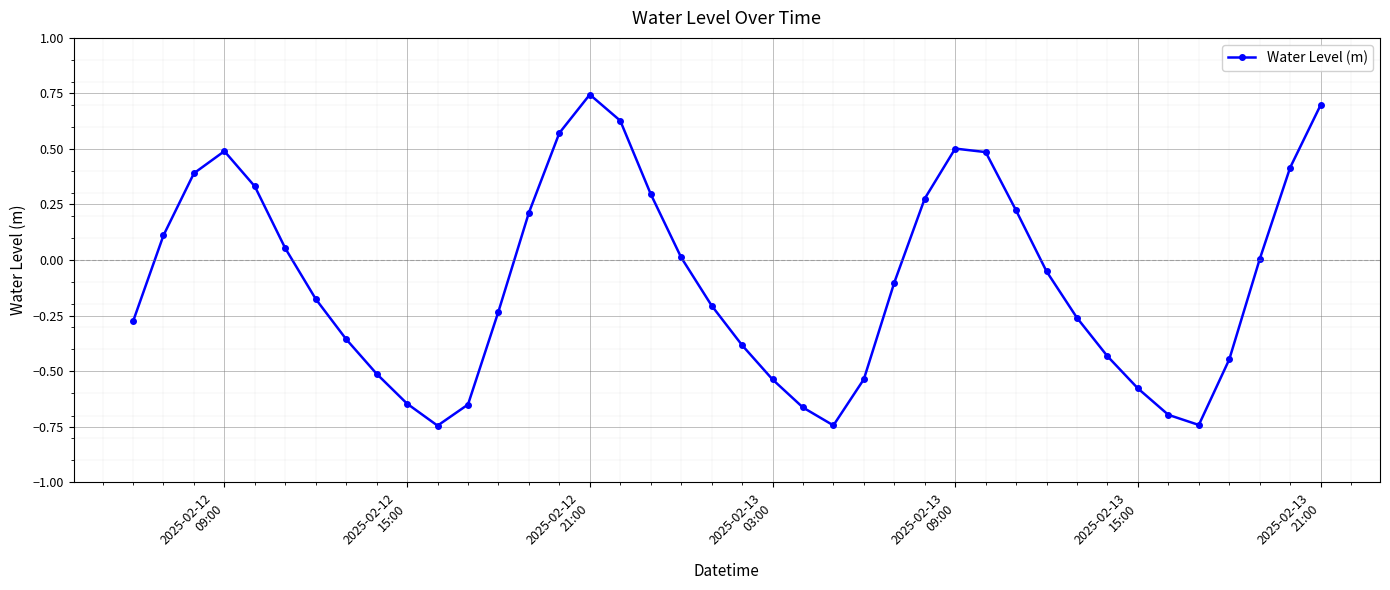

What is the difference between the second highest and minimum values?

1.4